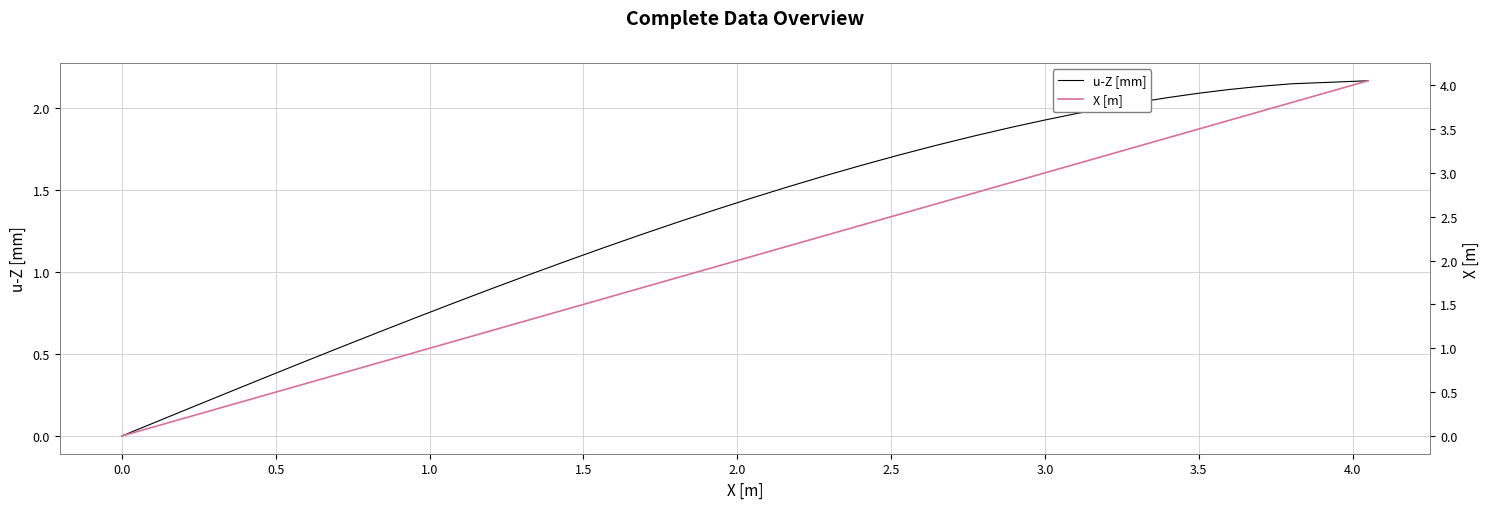

Does the chart display data point markers on the line(s)?

No